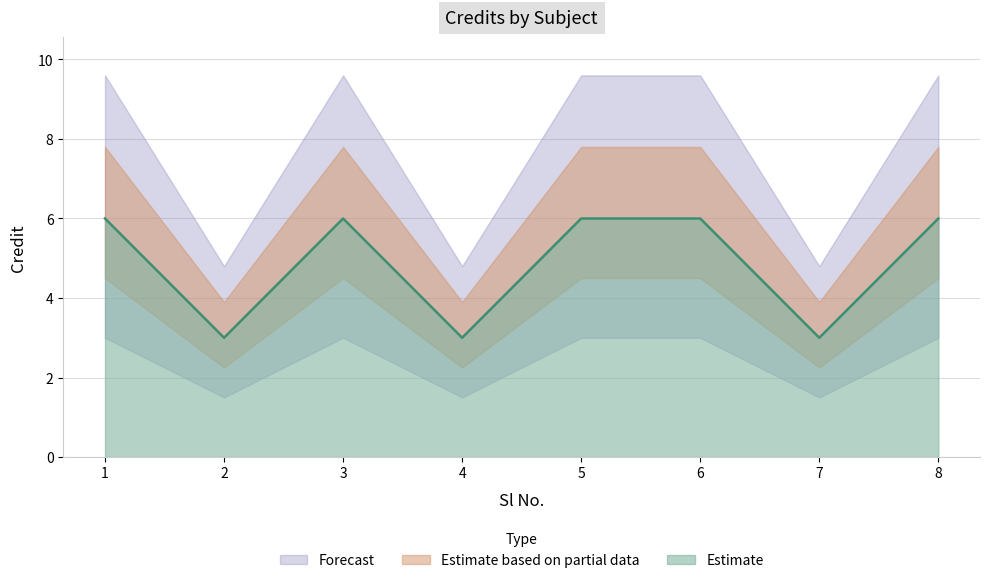

List the labels in order of value, largest first.

1, 3, 5, 6, 8, 2, 4, 7